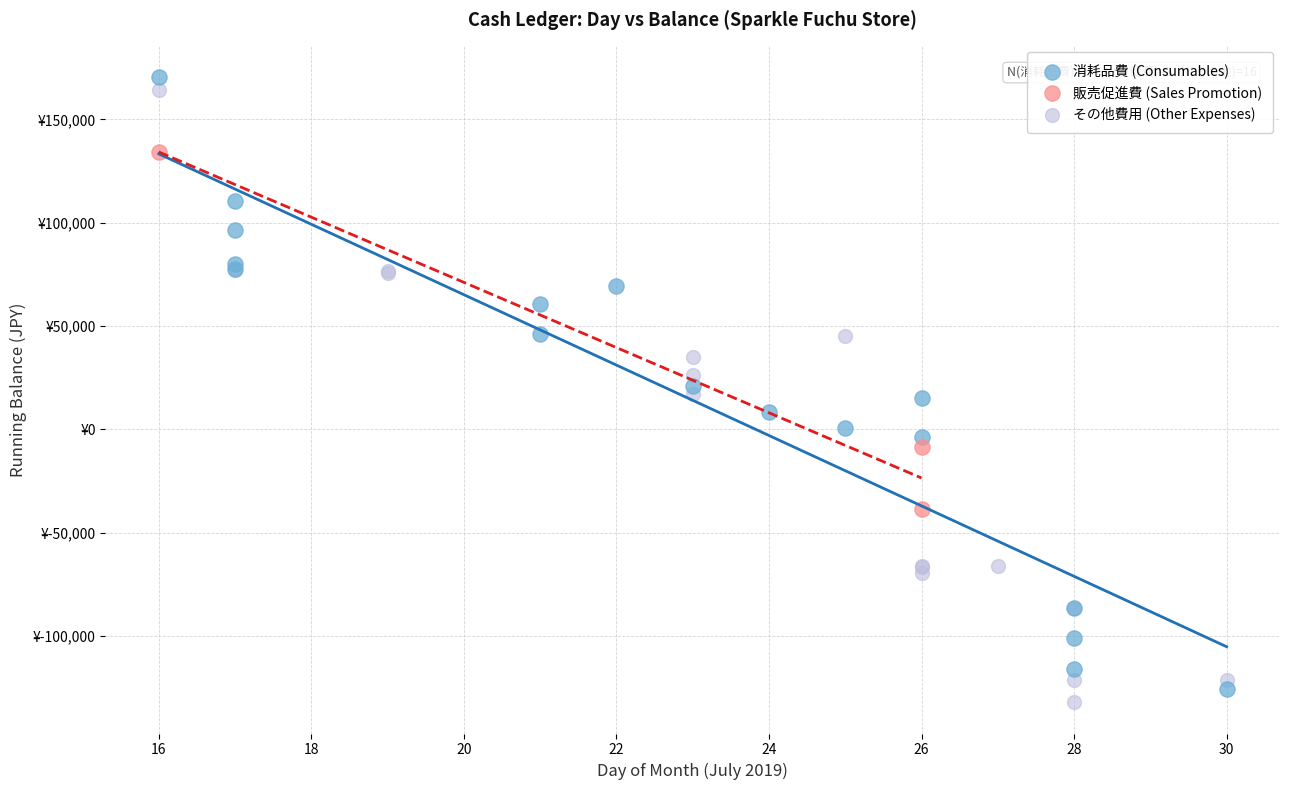

Which series contains the lowest Y value?

その他費用 (Other Expenses)